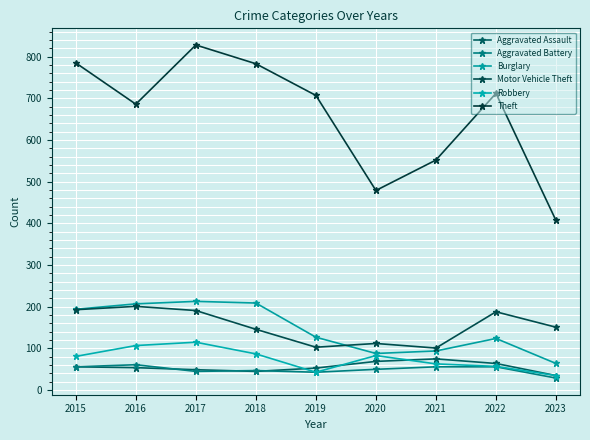

How many lines are shown in the chart?

6